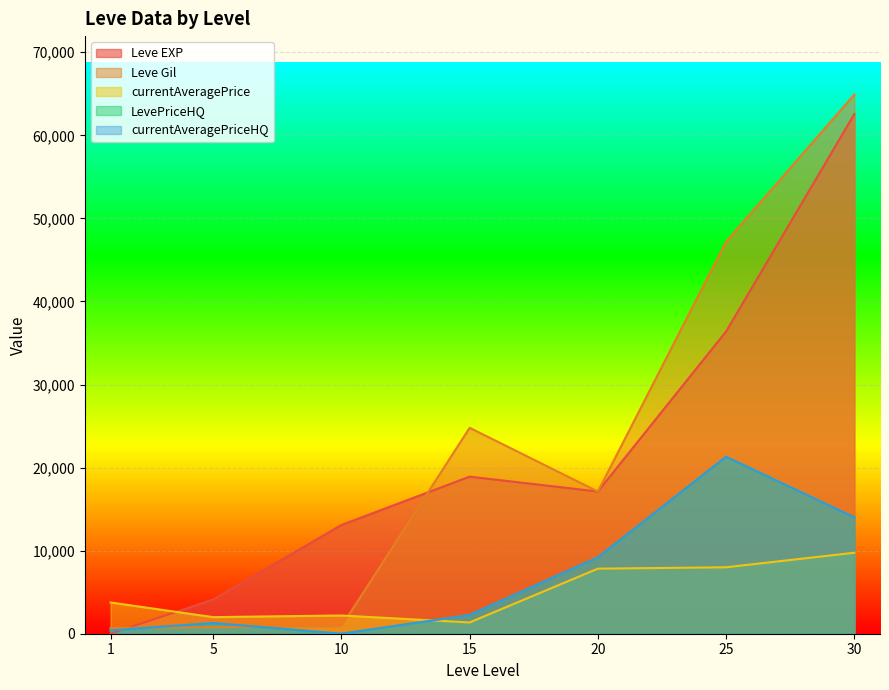

Between 5 and 10, which series saw the biggest shift?

Leve EXP